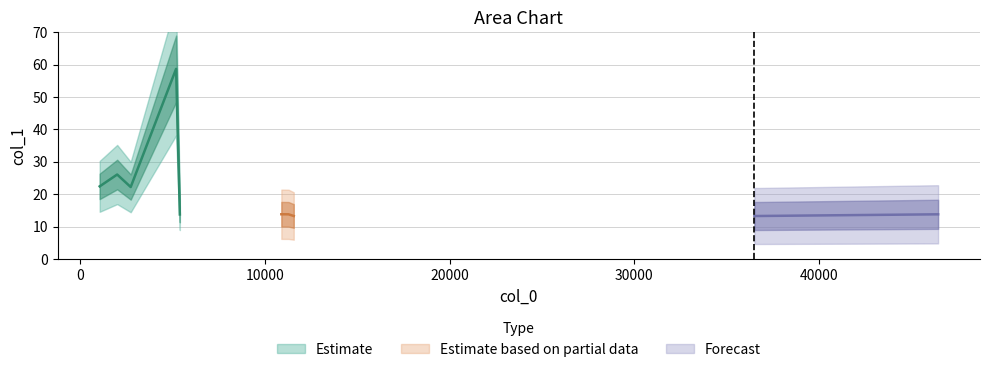

The value at 11566.1 is 21.0. True or false?

False